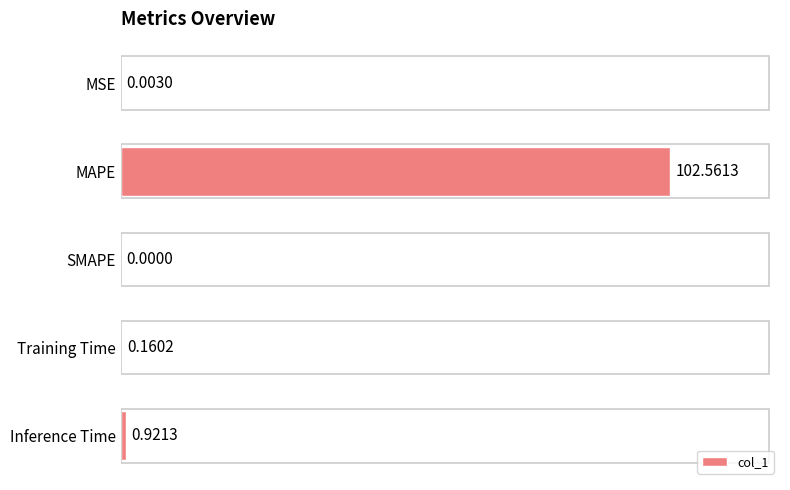

Where is the data nearest to the value 51?

Inference Time